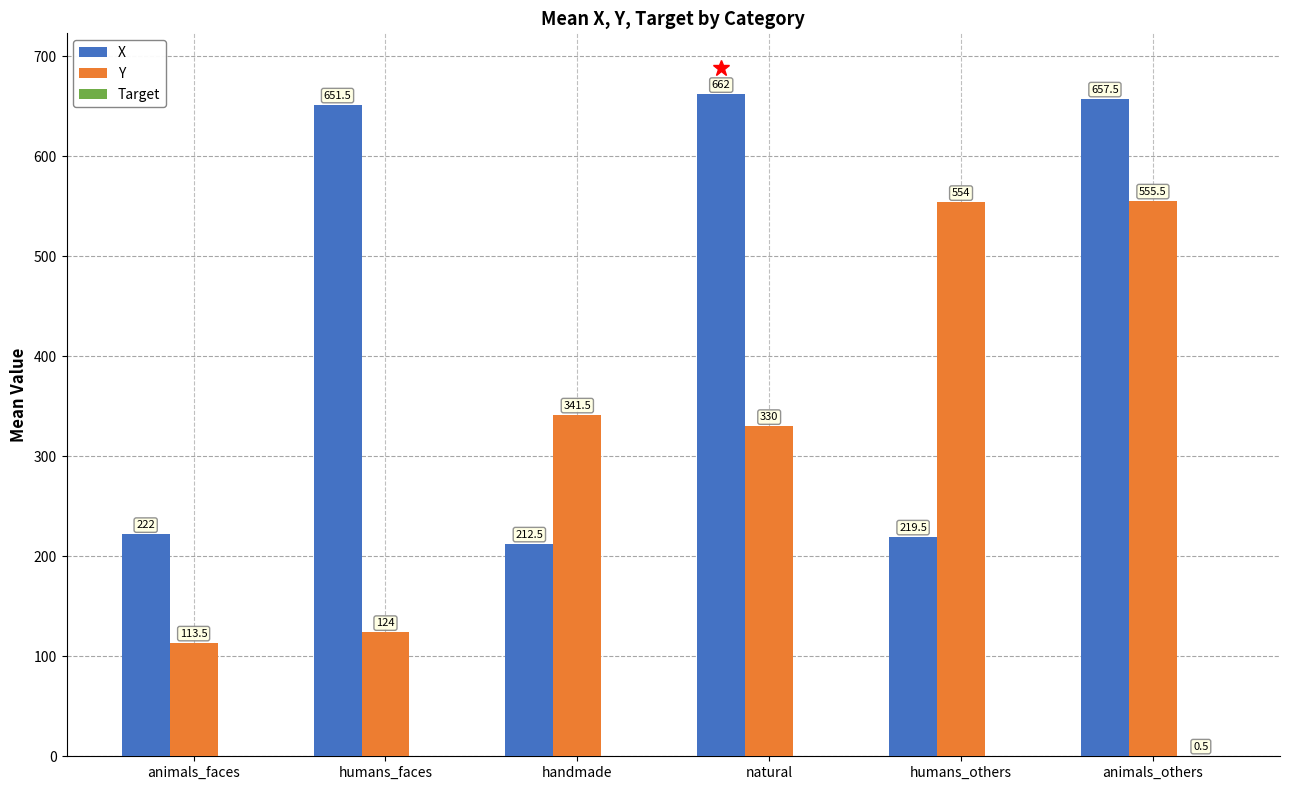

What is the spread (max minus min) of values at animals_faces?

222.0